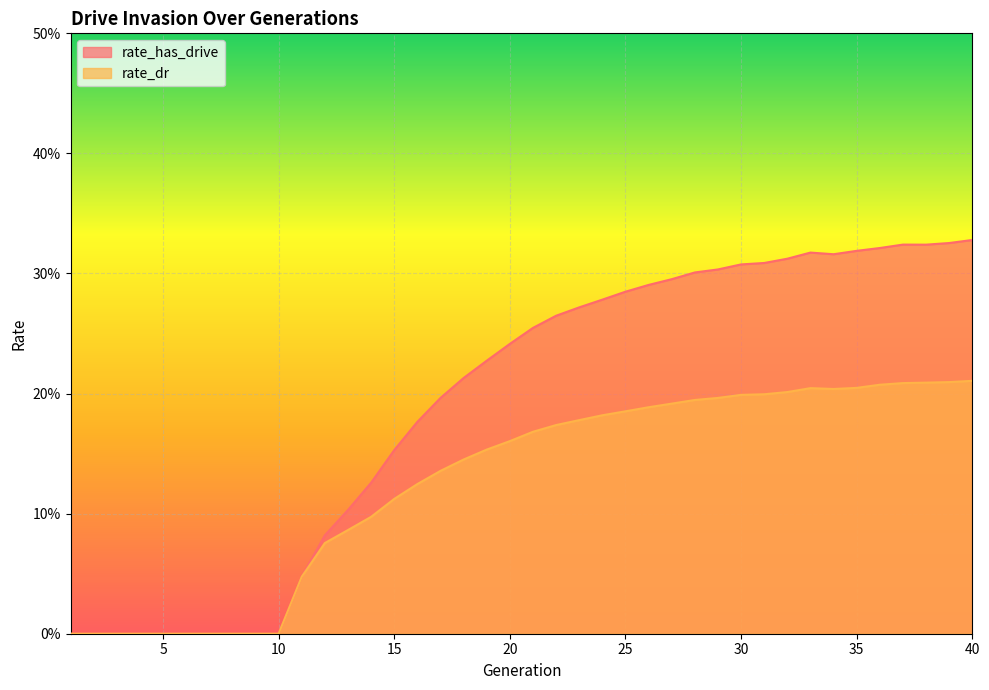

List the labels in order of rate_has_drive value, smallest first.

1, 2, 3, 4, 5, 6, 7, 8, 9, 10, 11, 12, 13, 14, 15, 16, 17, 18, 19, 20, 21, 22, 23, 24, 25, 26, 27, 28, 29, 30, 31, 32, 34, 33, 35, 36, 38, 37, 39, 40